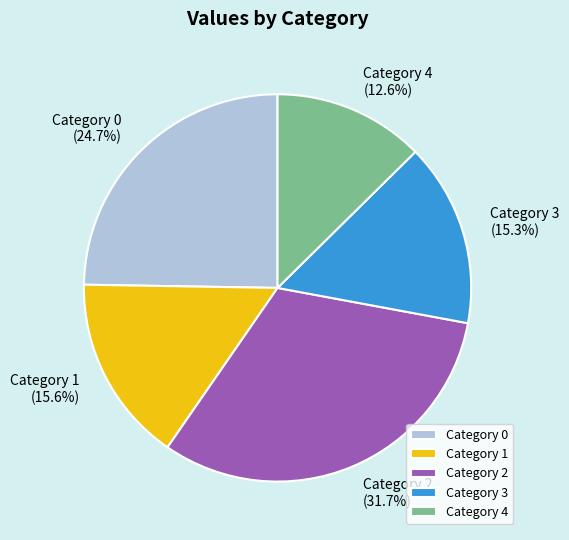

Approximately how many times larger is the value at Category 1 compared to Category 0?

0.6